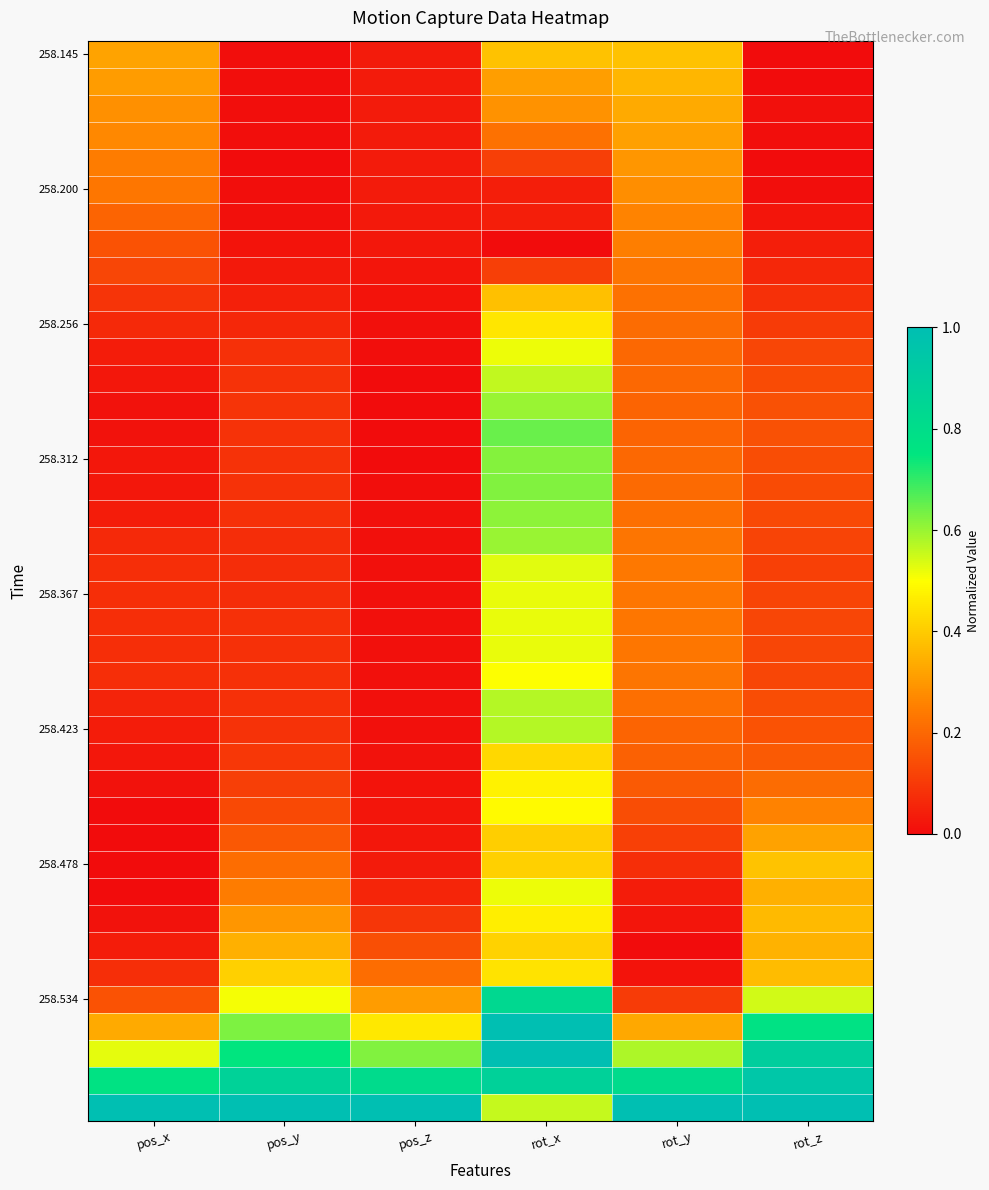

What is the spread (max minus min) of values at rot_z?

1.0